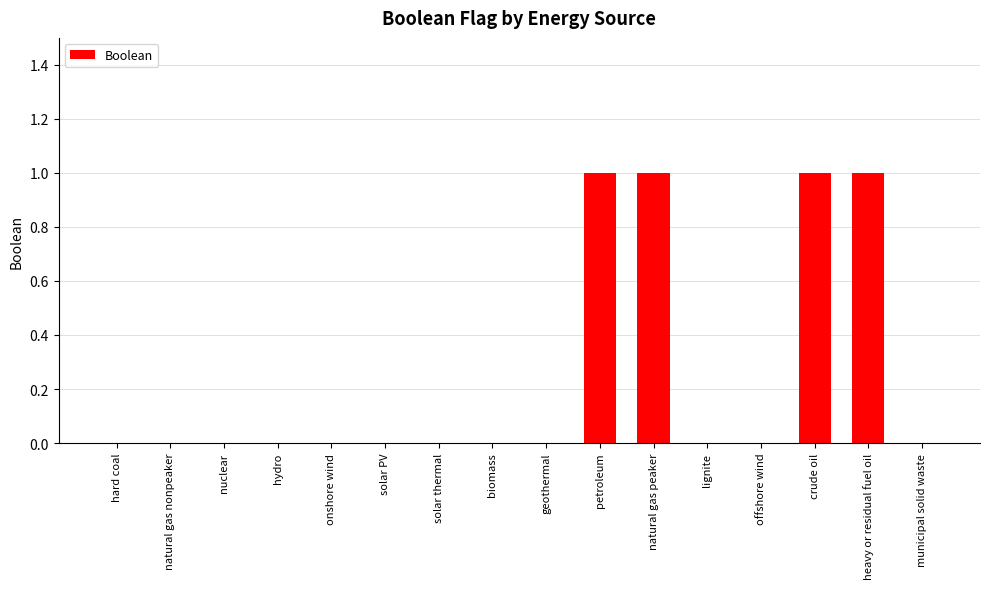

What is the change in value from offshore wind to heavy or residual fuel oil?

+1